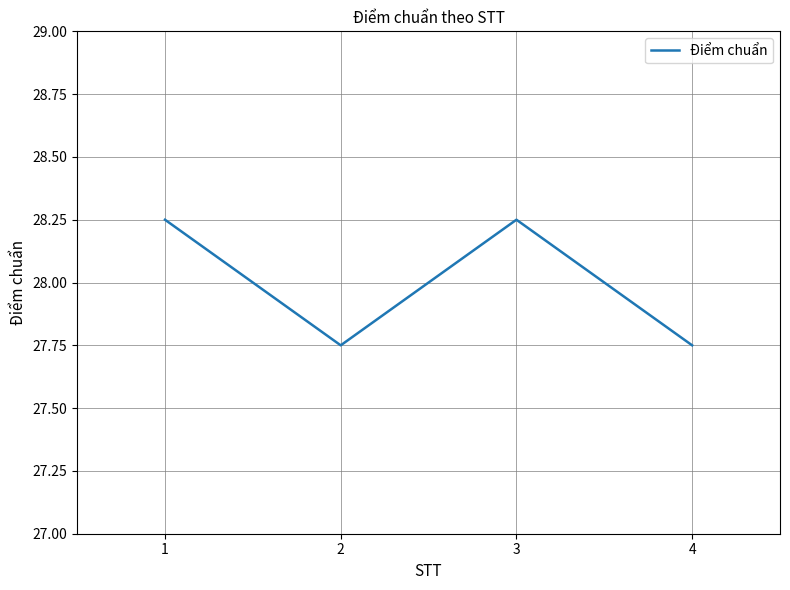

How many values exceed 28?

2